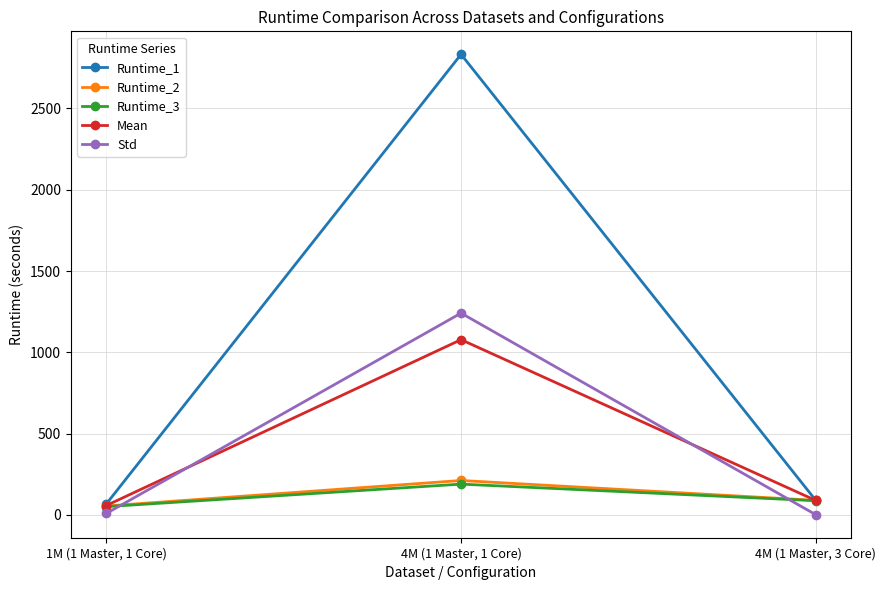

What is the label of the 2nd point from the right?

4M (1 Master, 1 Core)